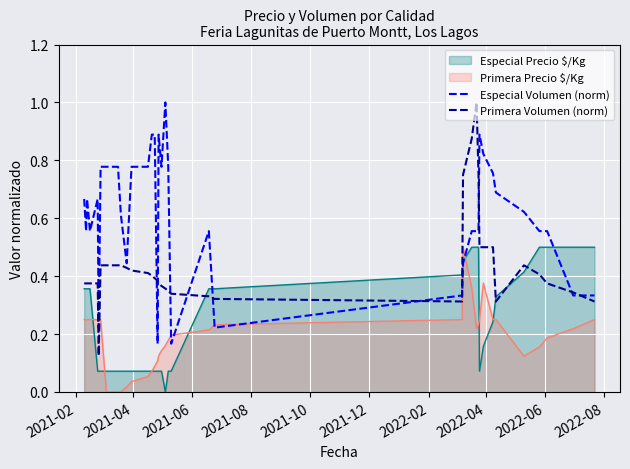

Which series has the largest total across all categories?

Especial Volumen (norm)